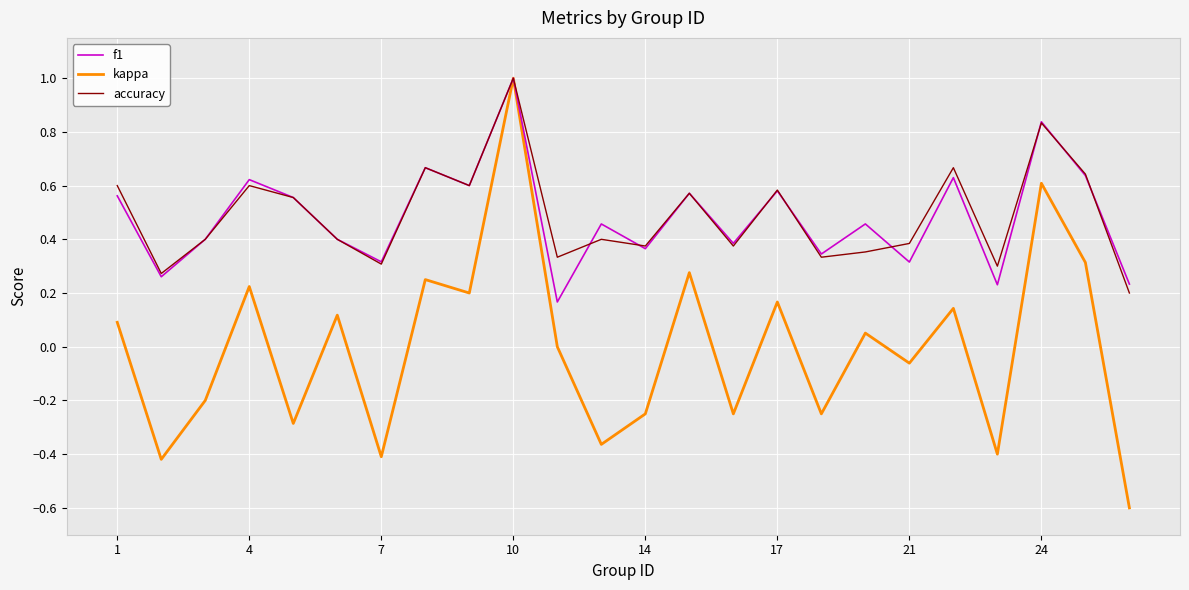

Is this an area chart (filled region under the line)?

No